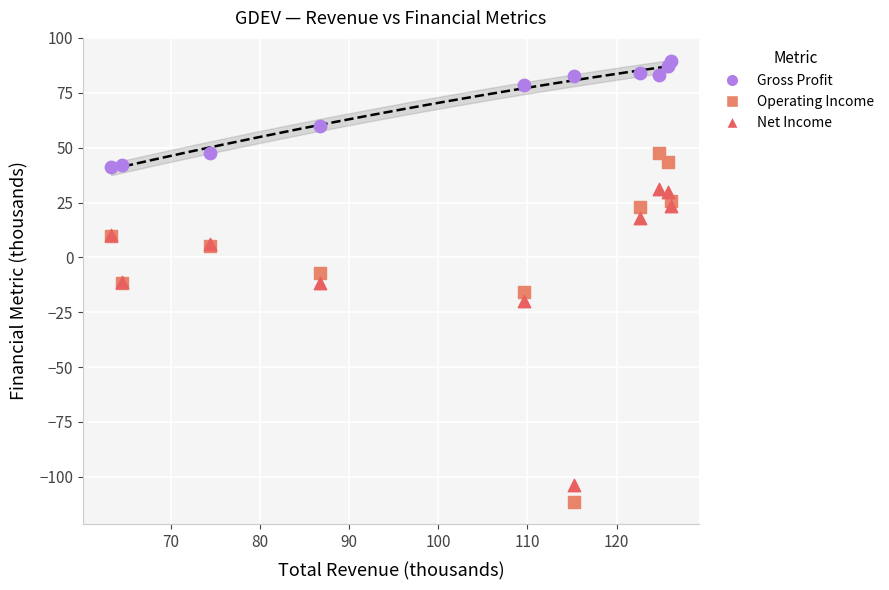

Which series has the largest Y range (max minus min)?

Operating Income